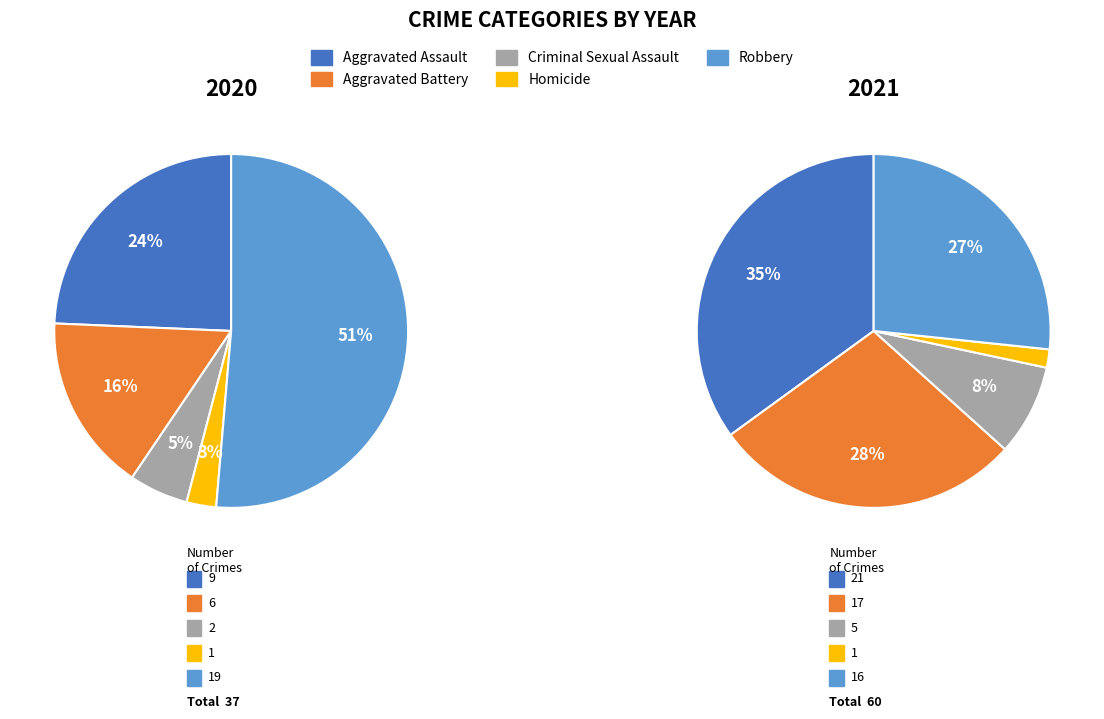

To the nearest percent, what portion does Criminal Sexual Assault represent?

8%